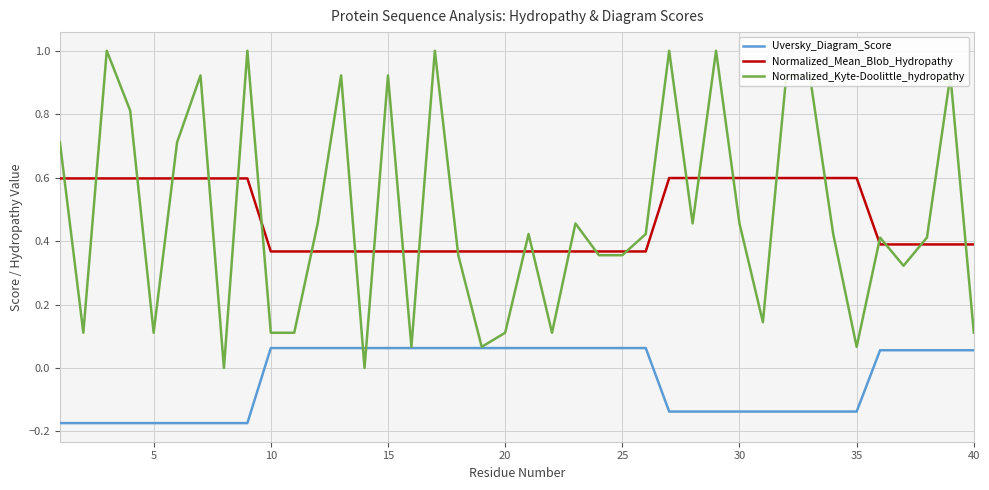

True or false: Normalized_Mean_Blob_Hydropathy and Uversky_Diagram_Score cross at least once.

False